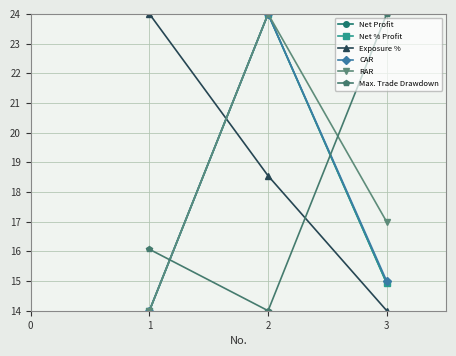

True or false: CAR has a value of 38.3 at 2.

False